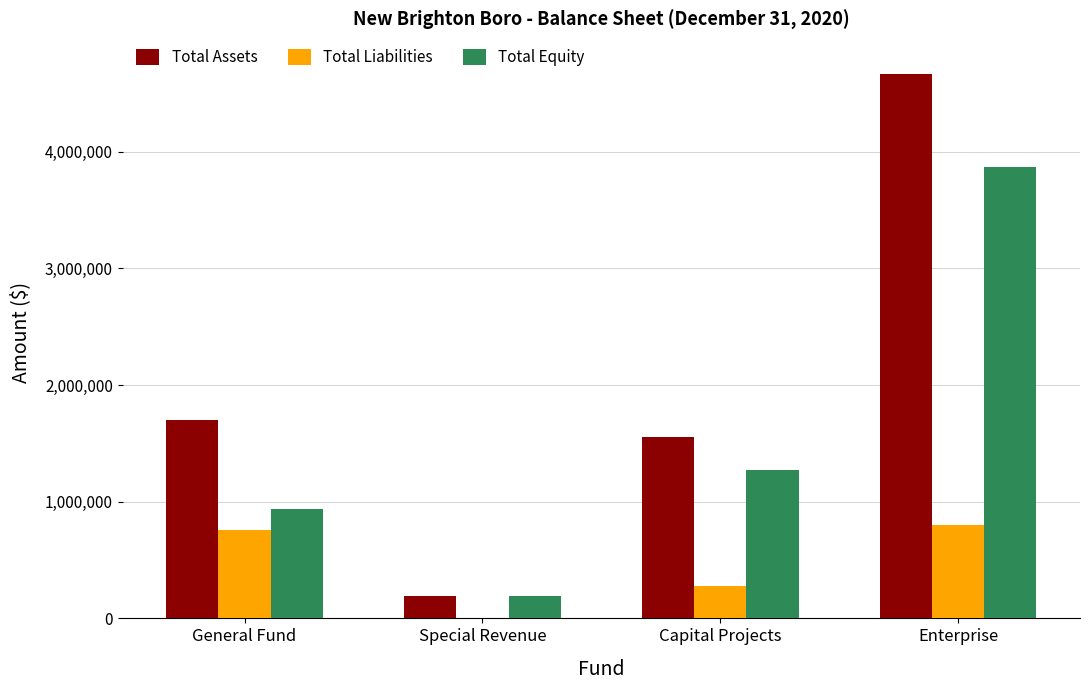

The Total Liabilities series shows 128747 at Capital Projects. True or false?

False